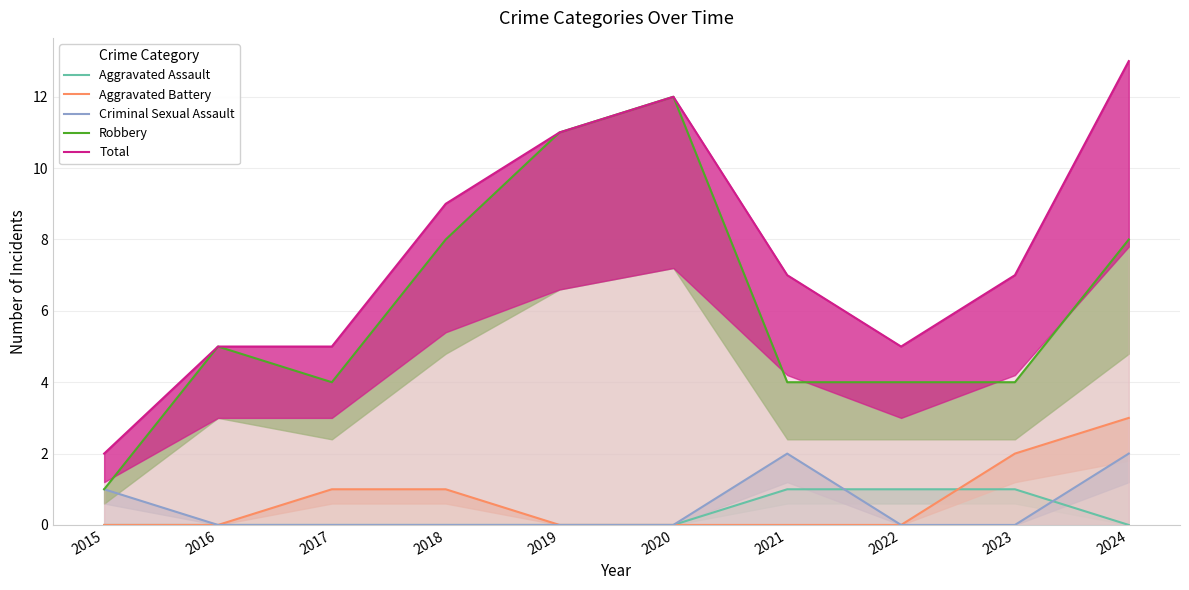

What is the difference between the second highest and second lowest values in the Total series?

7